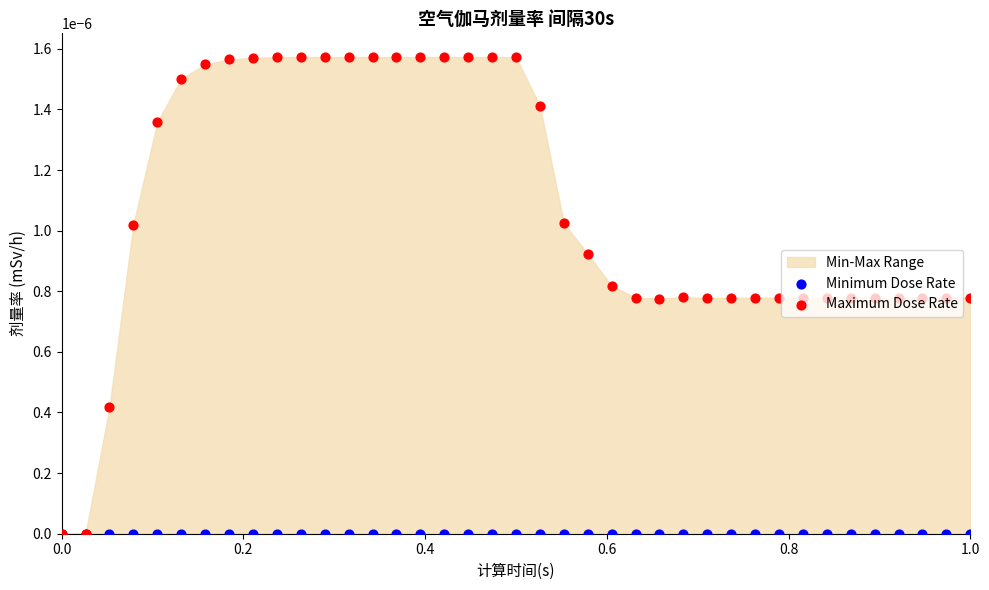

Which series reaches the minimum Y coordinate?

Minimum Dose Rate